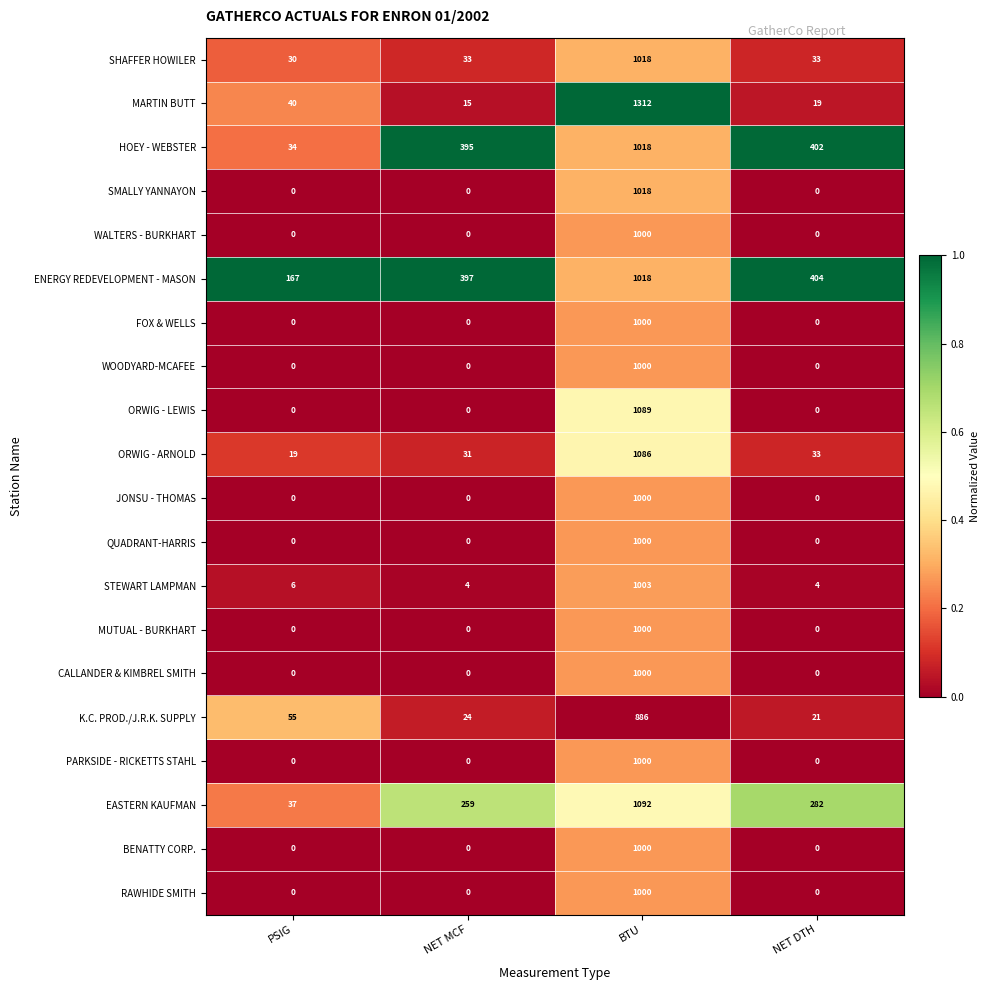

The CALLANDER & KIMBREL SMITH series shows -507 at PSIG. True or false?

False